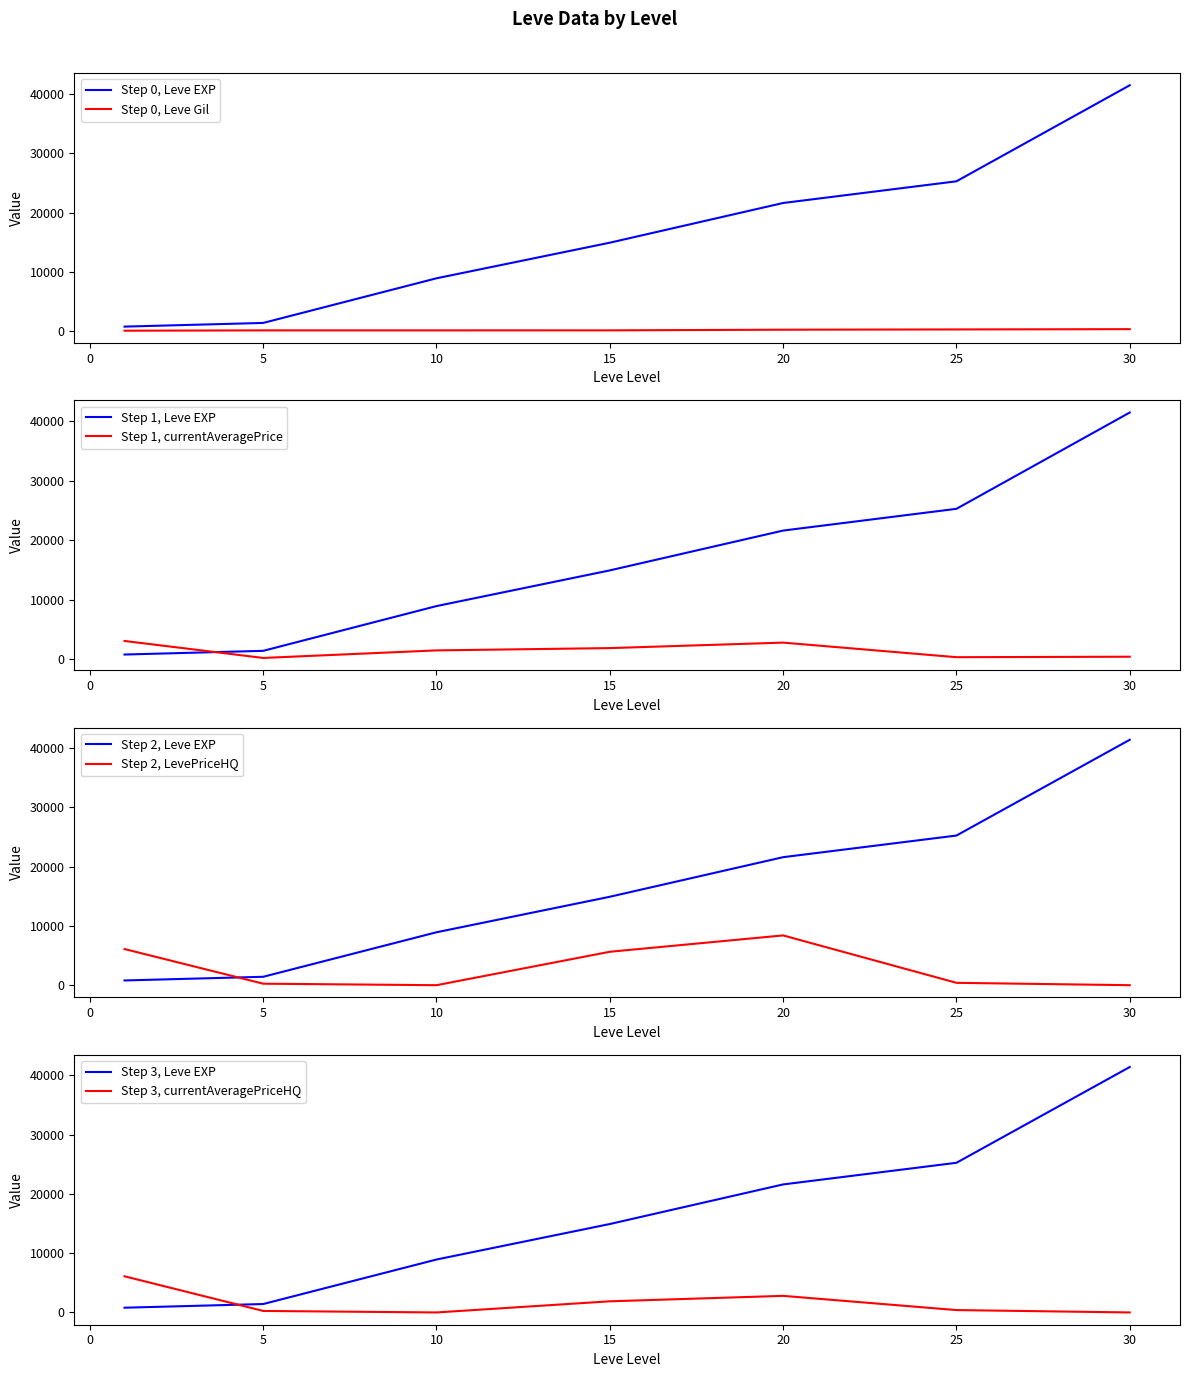

Which series has the largest total across all categories?

Leve EXP